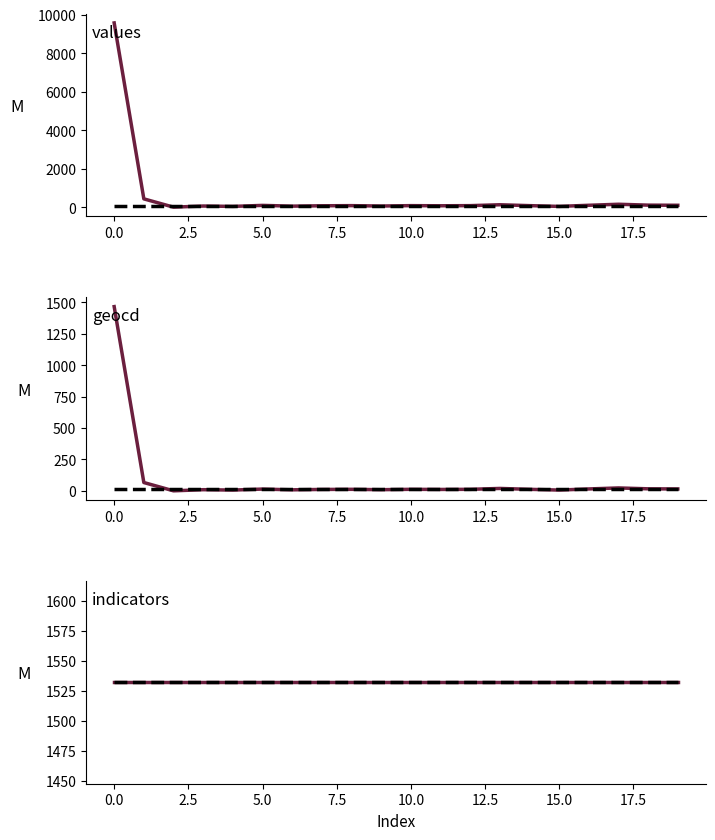

The value of values mean at 15 is 132. True or false?

False